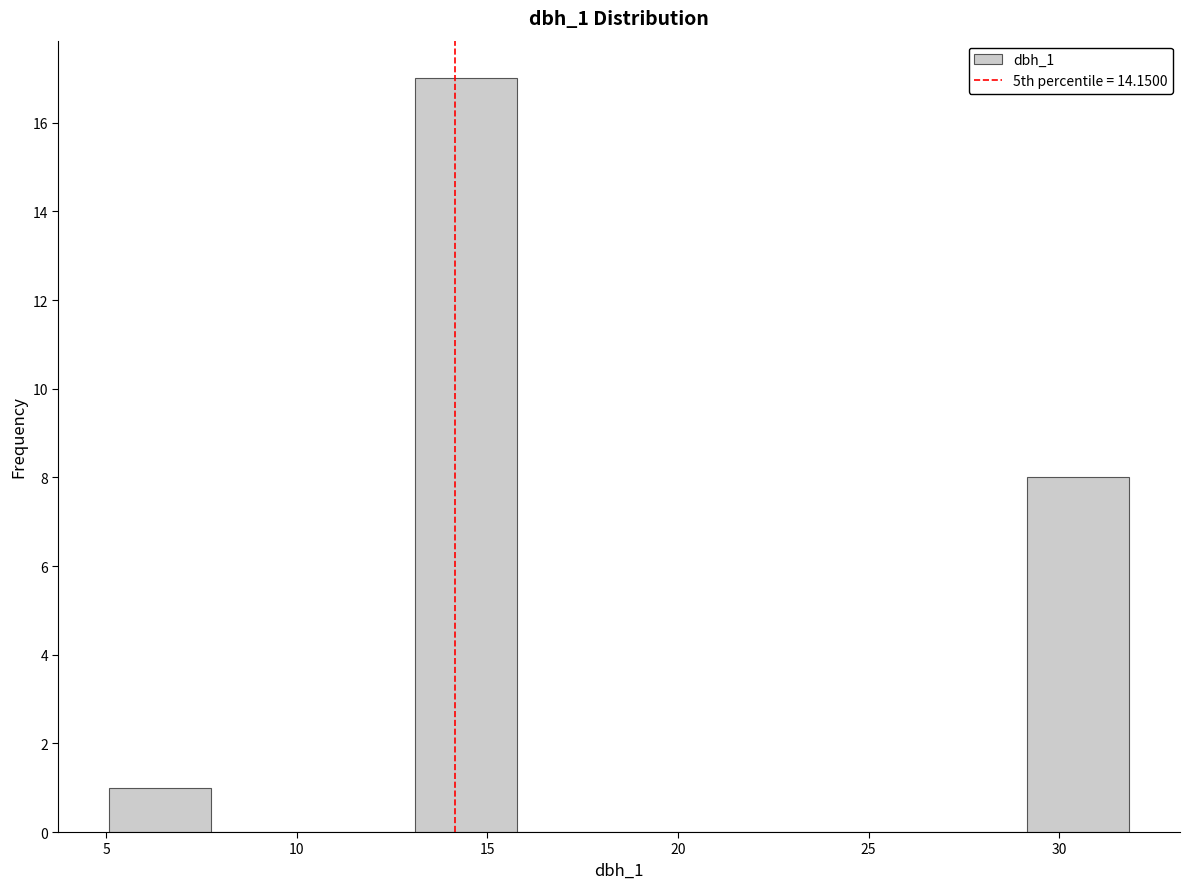

Over which range of the x-axis is the bar tallest?

13.0 to 16.0